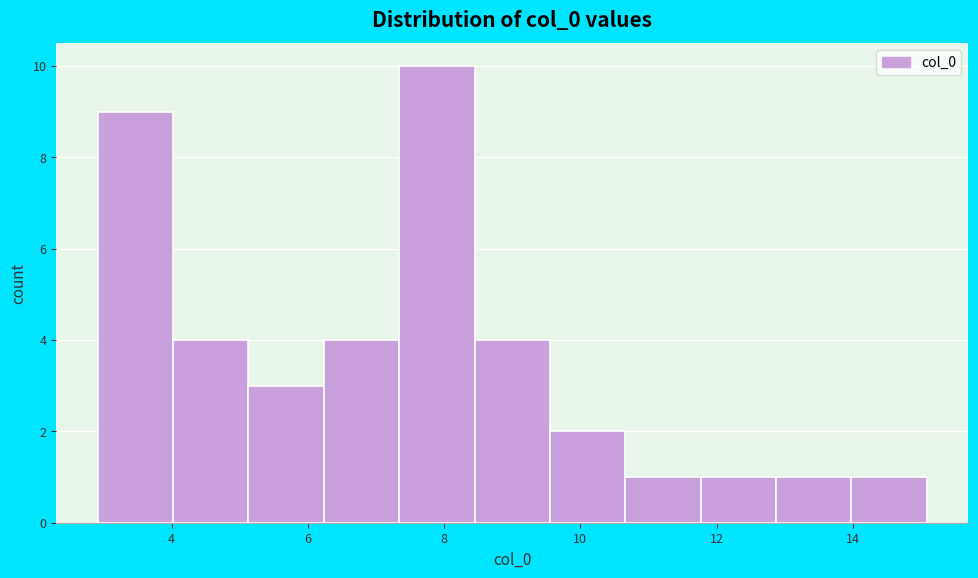

What is the height of the bar covering 12.8 to 14.0 on the x-axis? Neither the bar edges nor the heights are printed on the chart, so give them approximately, as read against the axes.

1